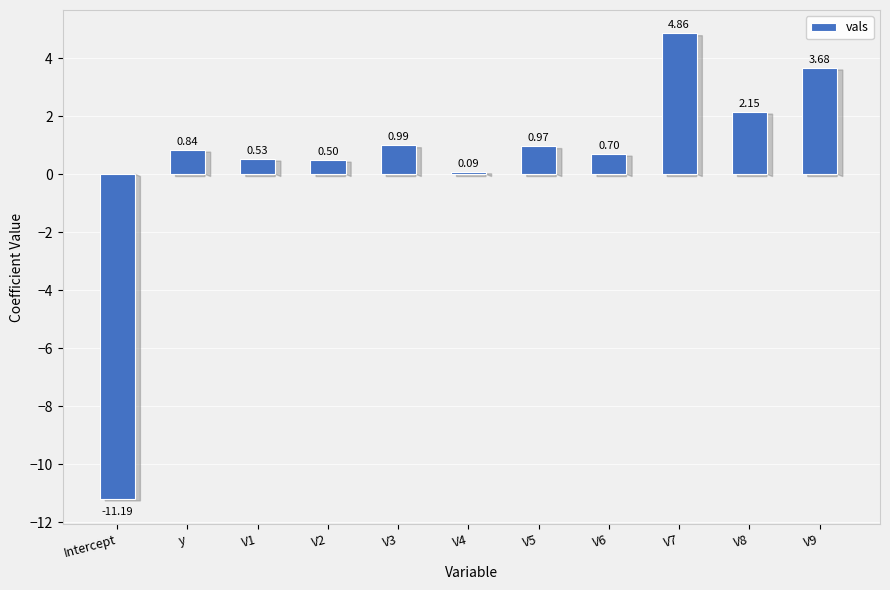

At which category does the chart reach its minimum across all series?

Intercept